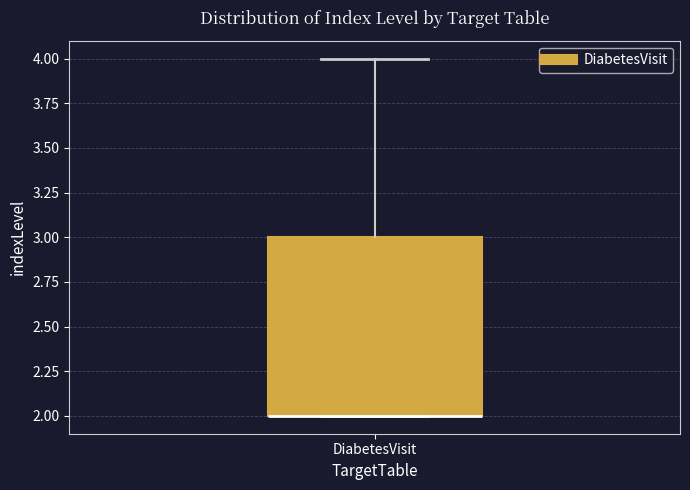

Transcribe this box plot: give where the median line is, the range the box spans, and where the two whiskers end, as read against the y-axis. The values are not printed on the chart, so give them approximately, as read against the axis.

median 2 (drawn on the box's lower edge), box 2 to 3, whiskers 2 to 4